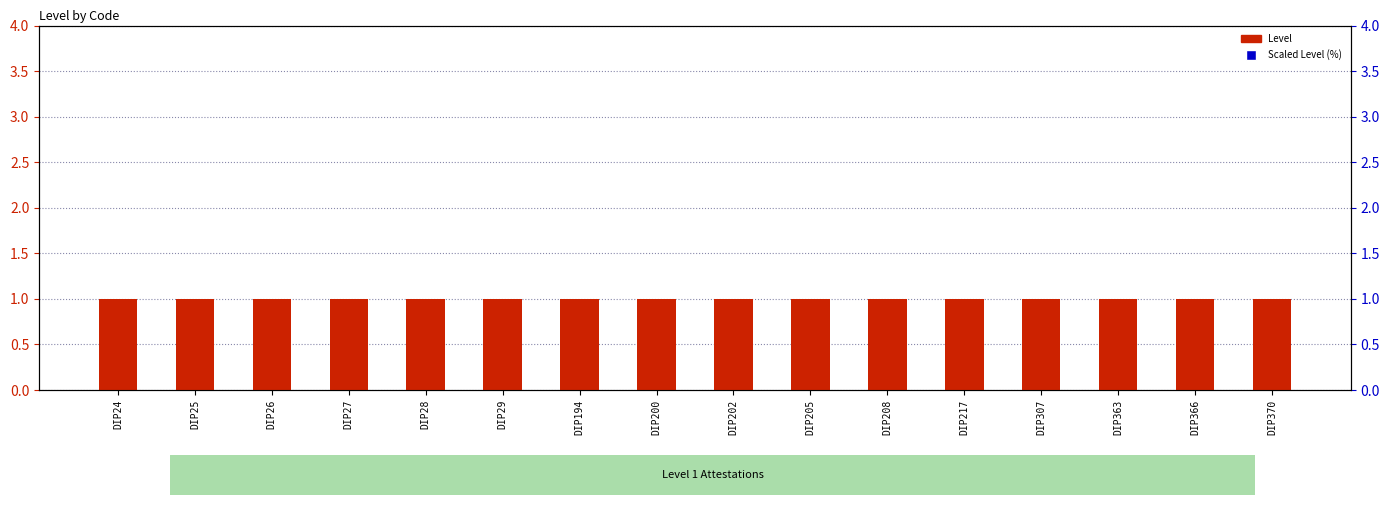

At how many categories does at least one series exceed 40?

16